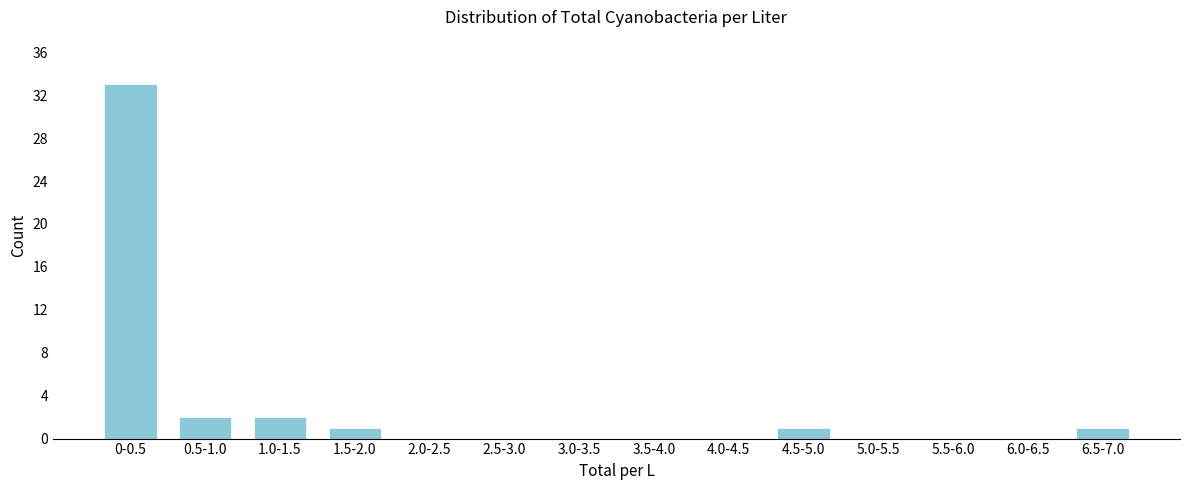

Reading right to left, transcribe all the data shown in this chart.

6.5-7.0=1	6.0-6.5=0	5.5-6.0=0	5.0-5.5=0	4.5-5.0=1	4.0-4.5=0	3.5-4.0=0	3.0-3.5=0	2.5-3.0=0	2.0-2.5=0	1.5-2.0=1	1.0-1.5=2	0.5-1.0=2	0-0.5=33